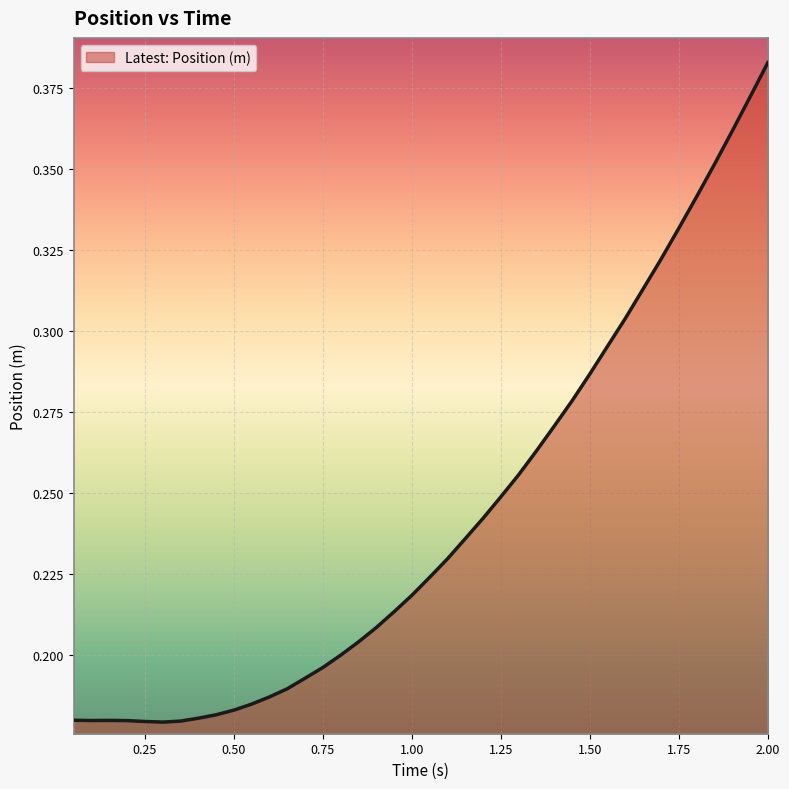

Does the chart have visible grid lines?

Yes